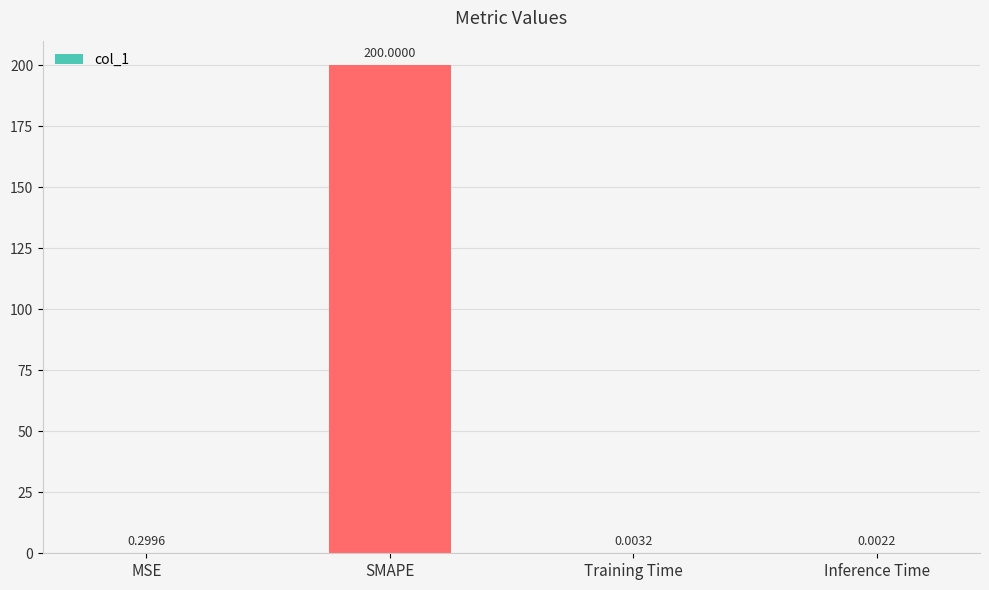

What is the sum of the values at SMAPE and MSE?

200.3